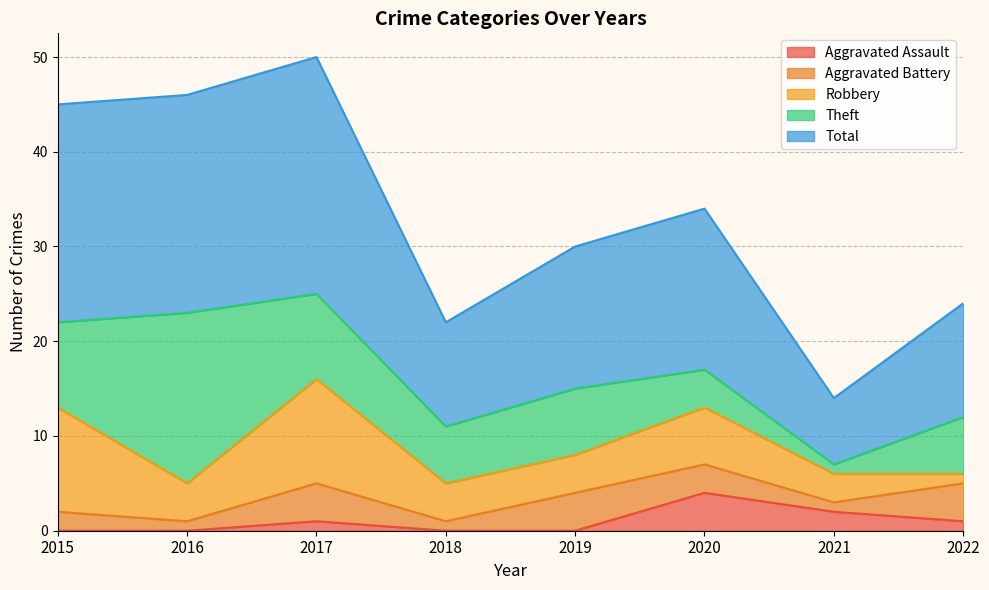

Reading right to left, what are all the values shown in this chart?

Aggravated Assault: 2022=1	2021=2	2020=4	2019=0	2018=0	2017=1	2016=0	2015=0
Aggravated Battery: 2022=4	2021=1	2020=3	2019=4	2018=1	2017=4	2016=1	2015=2
Robbery: 2022=1	2021=3	2020=6	2019=4	2018=4	2017=11	2016=4	2015=11
Theft: 2022=6	2021=1	2020=4	2019=7	2018=6	2017=9	2016=18	2015=9
Total: 2022=12	2021=7	2020=17	2019=15	2018=11	2017=25	2016=23	2015=23